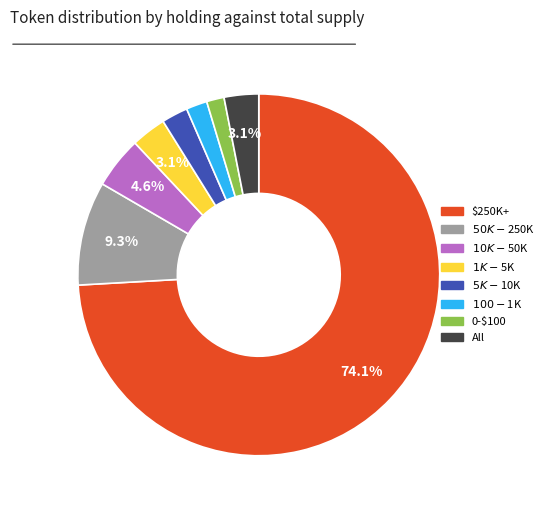

Is $250K+ the majority of the pie?

Yes